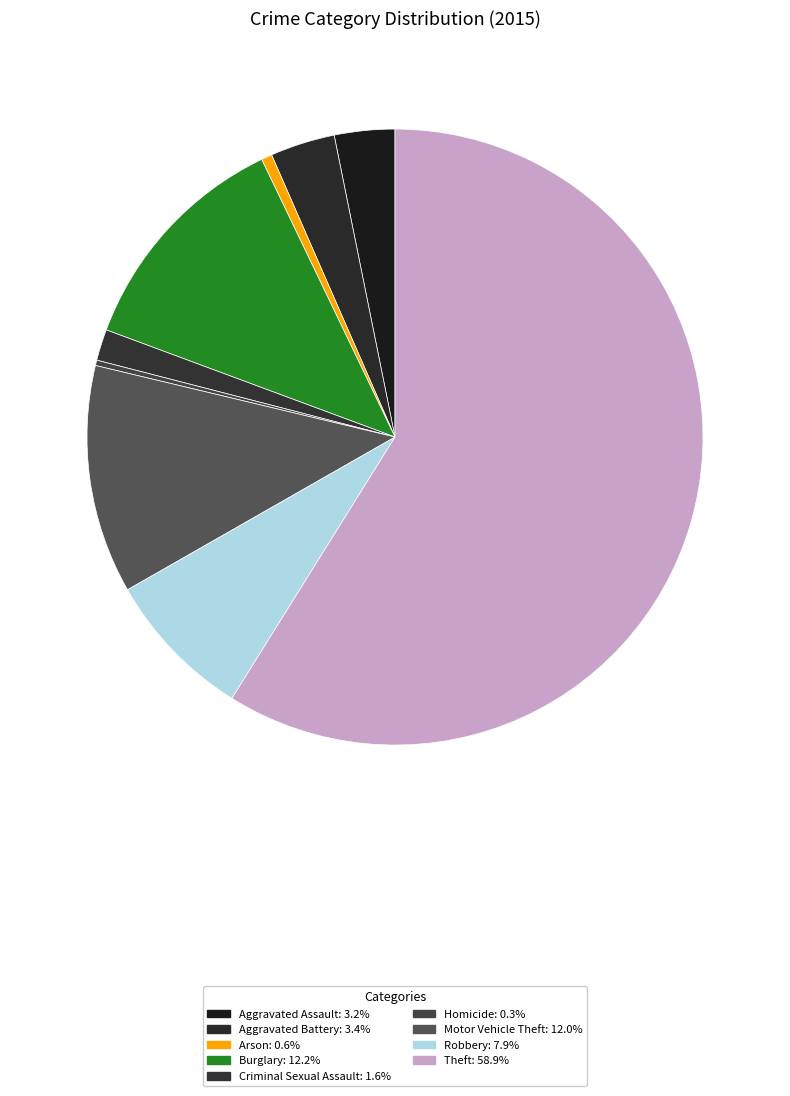

Which has a higher value, Motor Vehicle Theft or Theft?

Theft